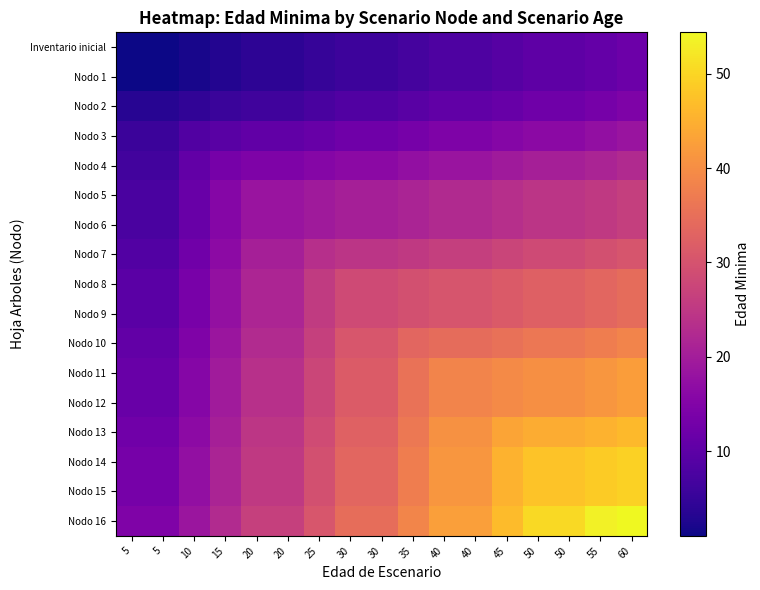

What is the total value across all series at 15?

261.0